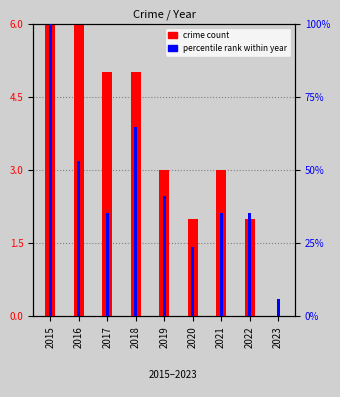

How many data points in Robbery are less than 3?

3